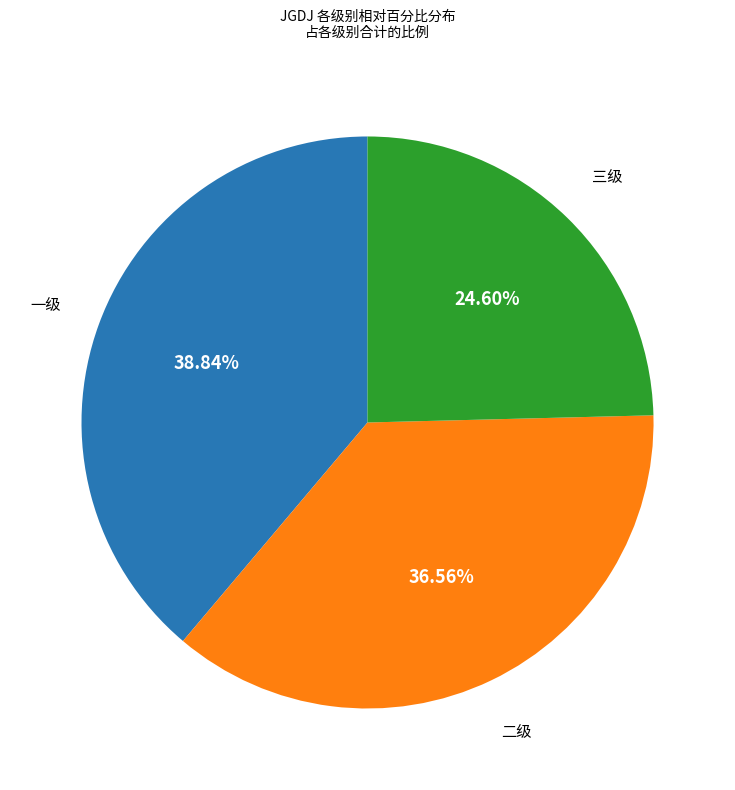

Is there a majority slice in this chart?

No